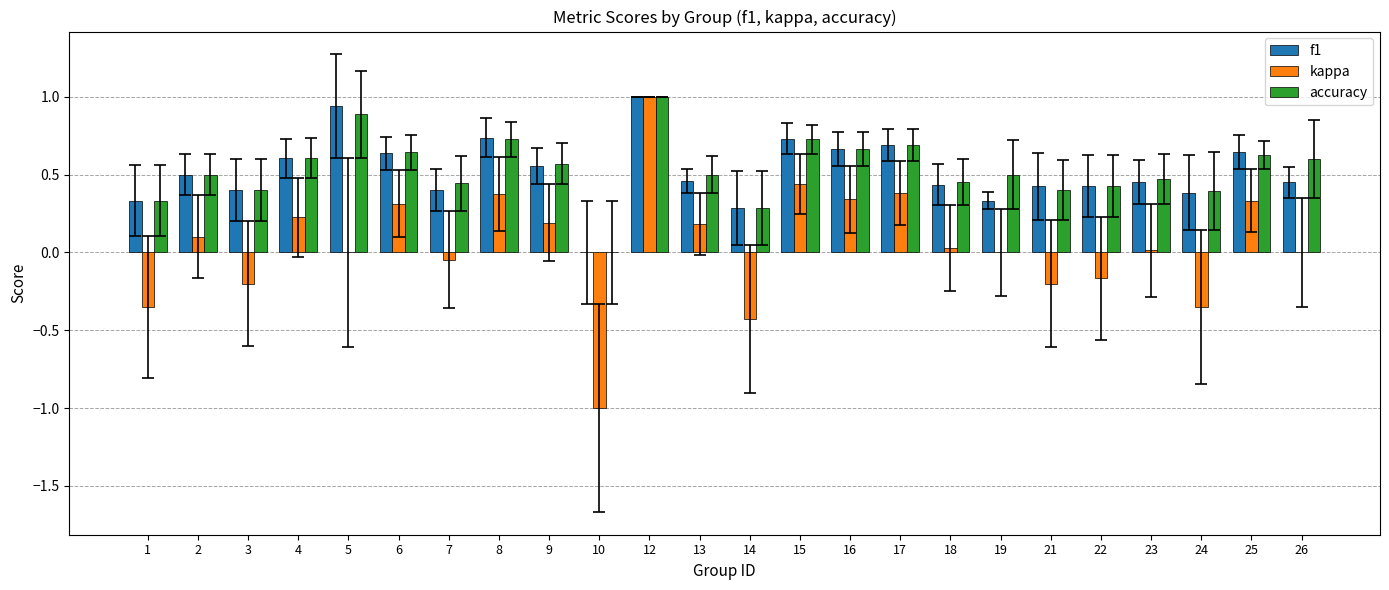

What are all the series names shown in the legend?

f1, kappa, accuracy